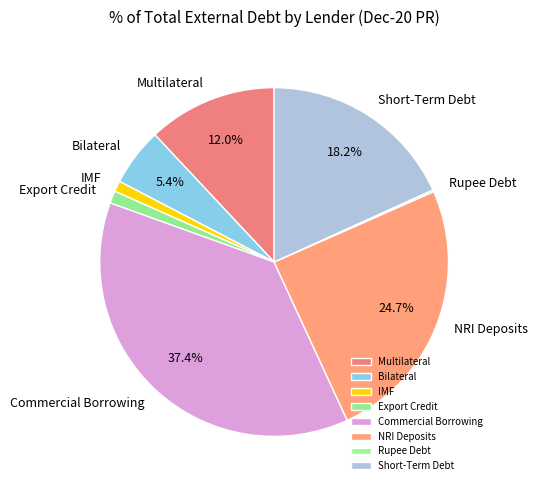

Which has a higher value, NRI Deposits or Export Credit?

NRI Deposits